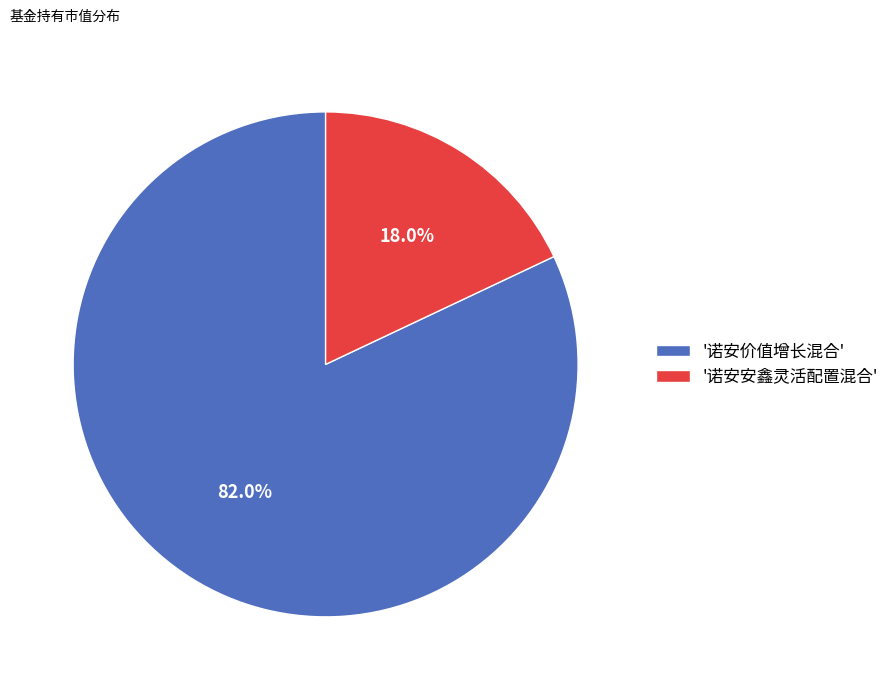

Which has a higher value, '诺安安鑫灵活配置混合' or '诺安价值增长混合'?

'诺安价值增长混合'